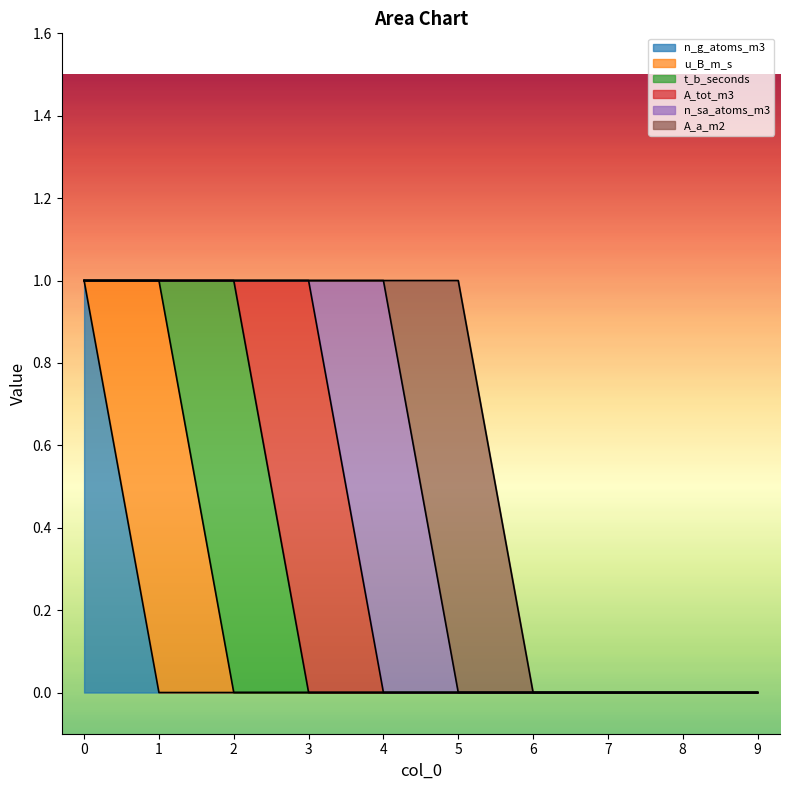

Between 9 and 1, which is larger?

9